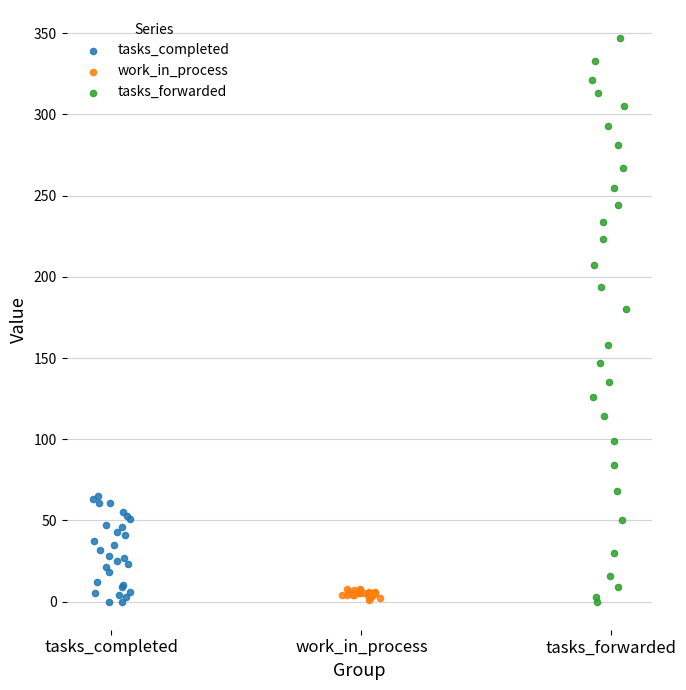

What are all the series names shown in the legend?

tasks_completed, work_in_process, tasks_forwarded